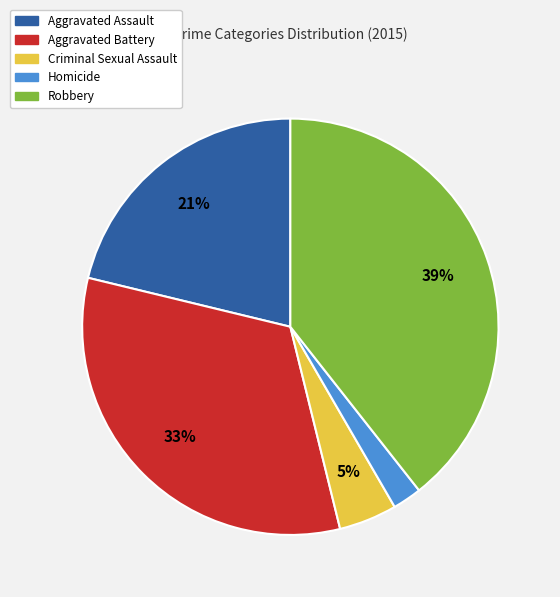

To the nearest percent, what is the difference between the largest and smallest slice percentages?

37%